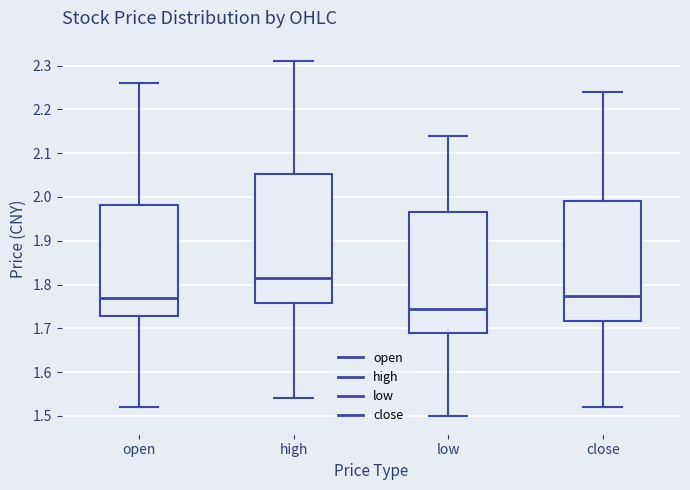

Where is the upper edge of the box for high on the y-axis? The values are not printed on the chart, so give them approximately, as read against the axis.

2.05